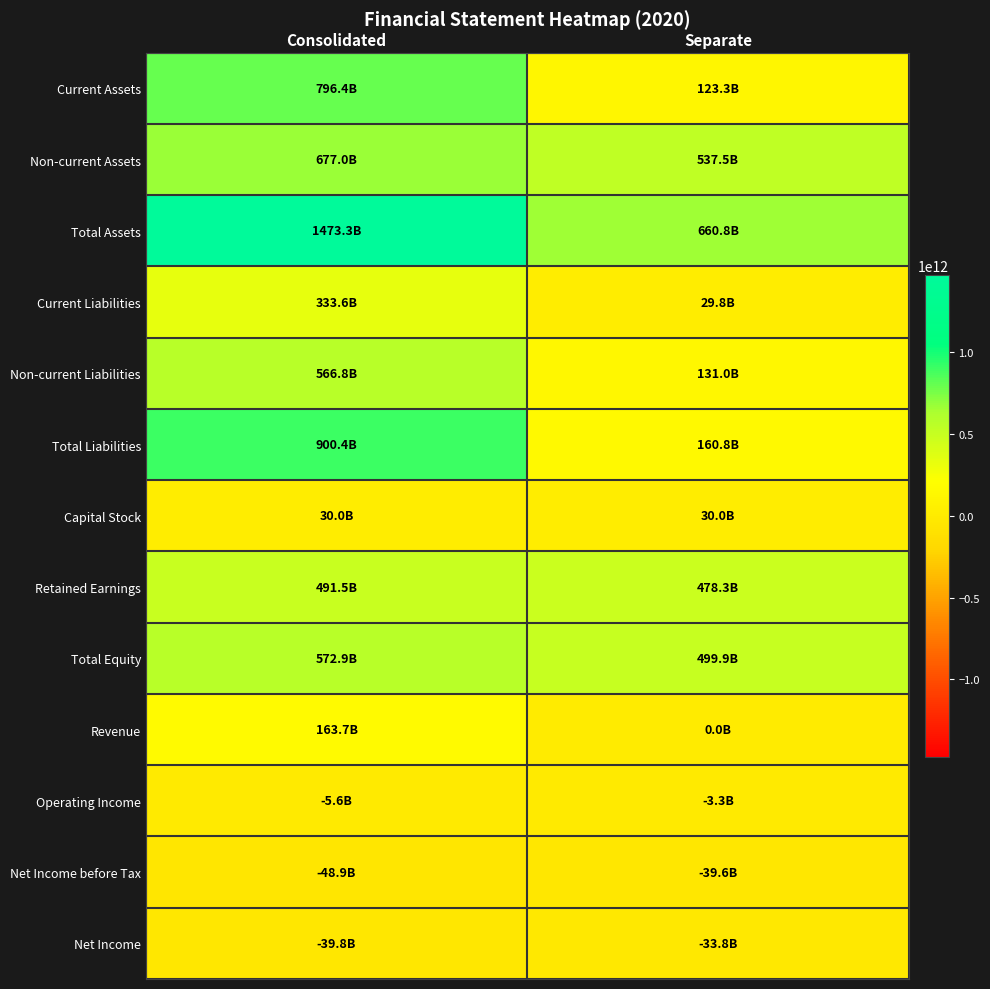

List the series in order of their peak value, lowest first.

Net Income before Tax, Net Income, Operating Income, Capital Stock, Revenue, Current Liabilities, Retained Earnings, Non-current Liabilities, Total Equity, Non-current Assets, Current Assets, Total Liabilities, Total Assets